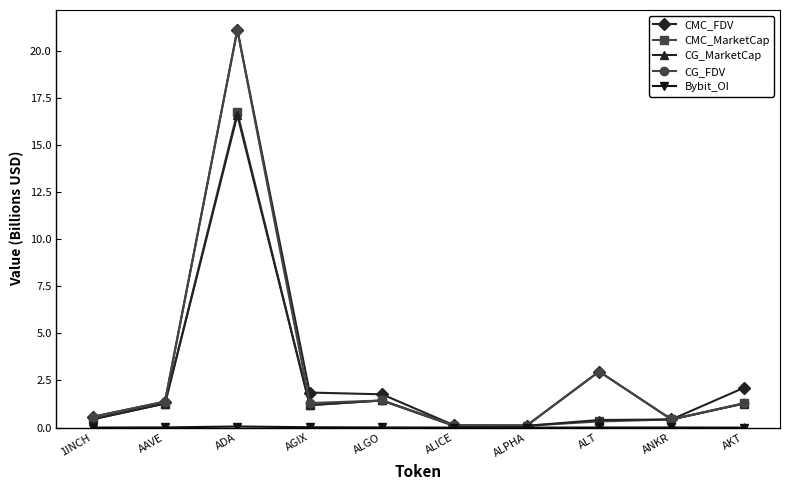

Where is the first local minimum for CMC_MarketCap?

AGIX